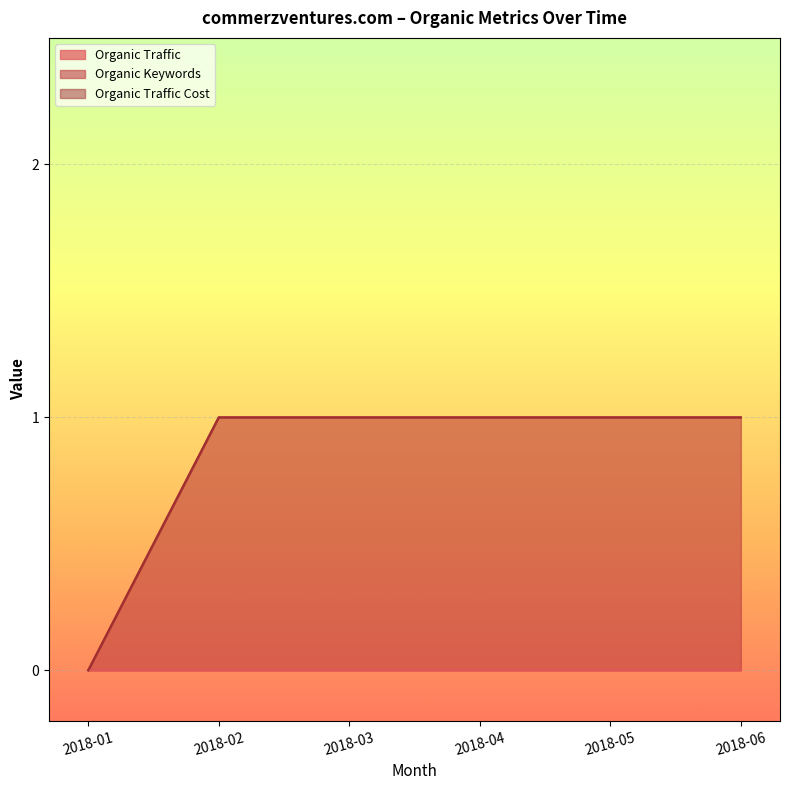

Rank the series by their maximum value, from highest to lowest.

Organic Keywords, Organic Traffic, Organic Traffic Cost